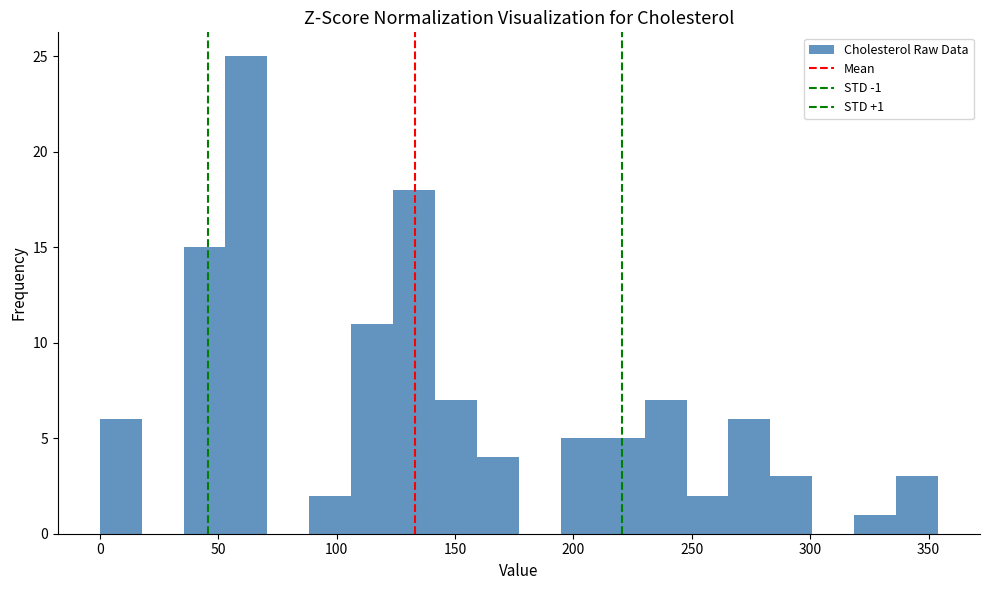

Read against the x-axis, roughly where is the centre of the tallest bar?

60